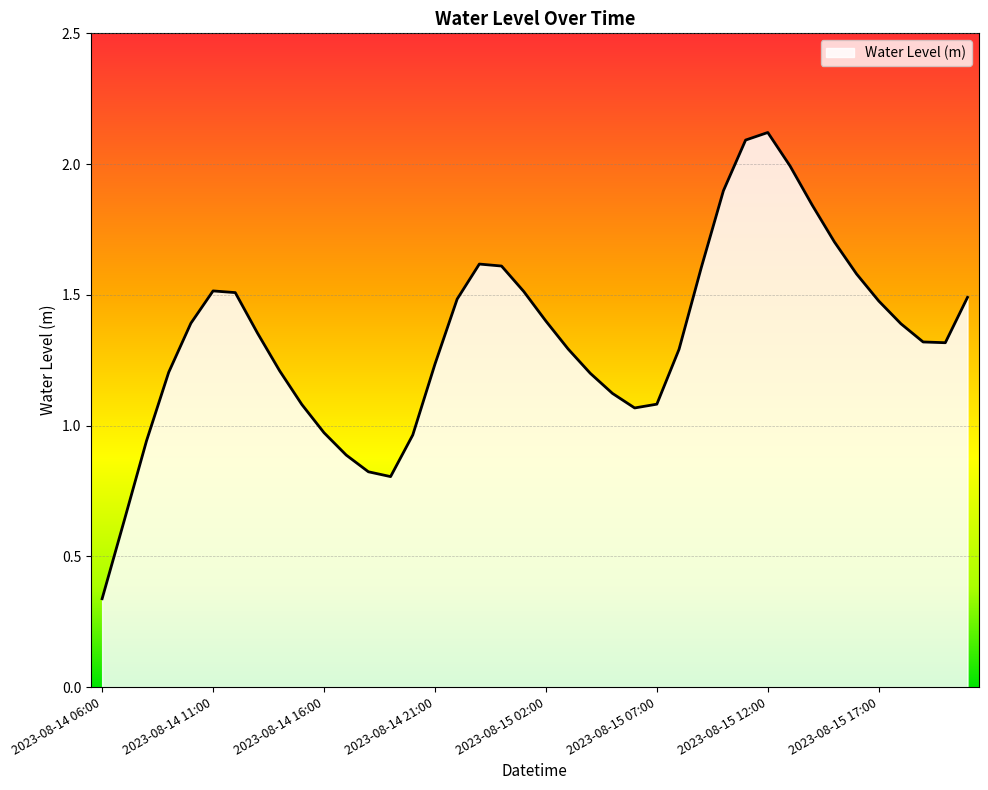

What is the difference between the maximum and second lowest values?

1.5